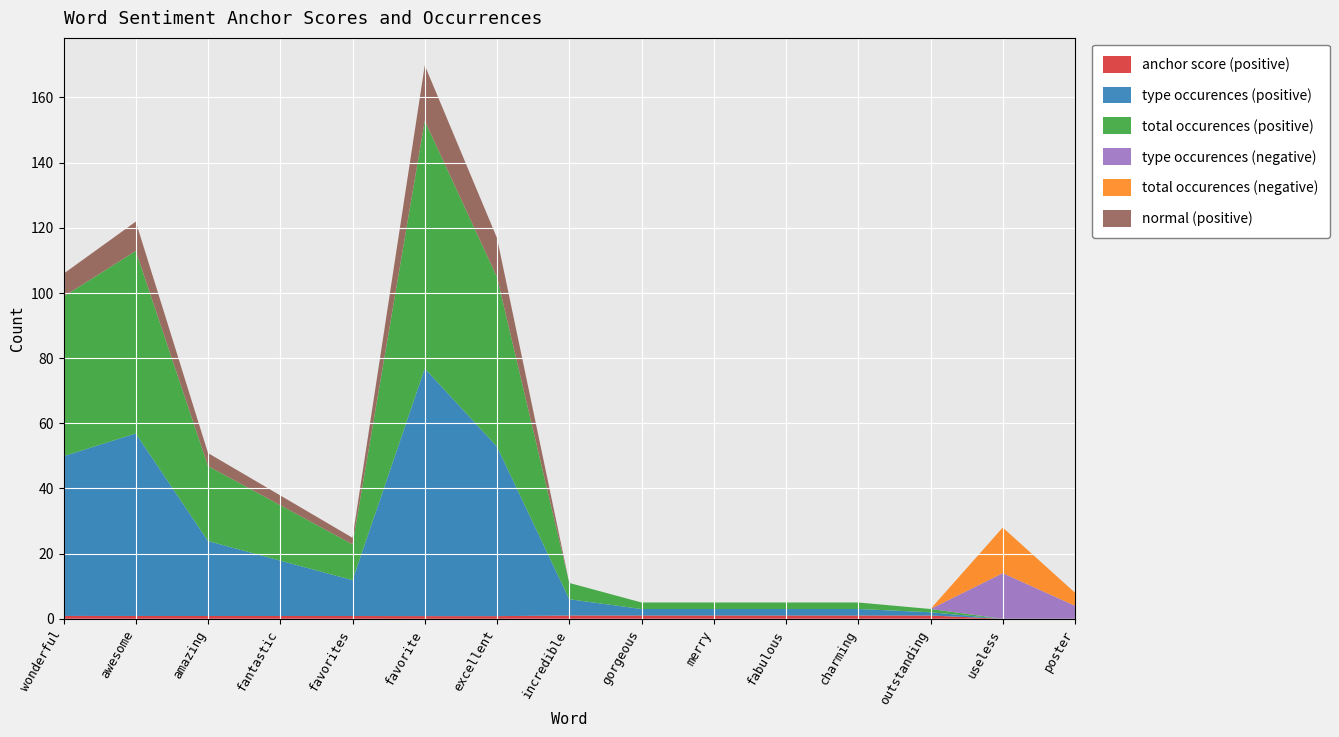

Reading left to right, what are all the values shown in this chart?

anchor score (positive): 0.9	0.9	0.9	0.8	0.8	0.8	0.8	1.0	1.0	1.0	1.0	1.0	1.0	0.0	0.0
type occurences (positive): 49.0	56.0	23.0	17.0	11.0	76.0	52.0	5.0	2.0	2.0	2.0	2.0	1.0	0.0	0.0
total occurences (positive): 49.0	56.0	23.0	17.0	11.0	76.0	52.0	5.0	2.0	2.0	2.0	2.0	1.0	0.0	0.0
type occurences (negative): 0.0	0.0	0.0	0.0	0.0	0.0	0.0	0.0	0.0	0.0	0.0	0.0	0.0	14.0	4.0
total occurences (negative): 0.0	0.0	0.0	0.0	0.0	0.0	0.0	0.0	0.0	0.0	0.0	0.0	0.0	14.0	4.0
normal (positive): 7.0	9.0	4.0	3.0	2.0	17.0	12.0	0.0	0.0	0.0	0.0	0.0	0.0	0.0	0.0